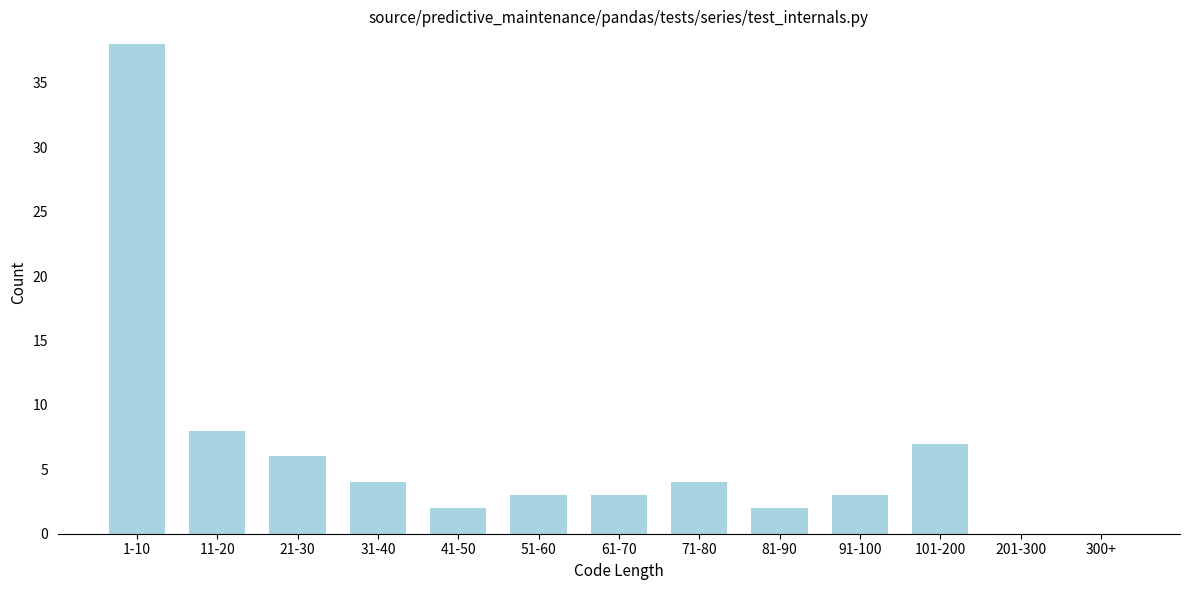

Reading left to right, list all the values displayed in this chart.

1-10=38	11-20=8	21-30=6	31-40=4	41-50=2	51-60=3	61-70=3	71-80=4	81-90=2	91-100=3	101-200=7	201-300=0	300+=0